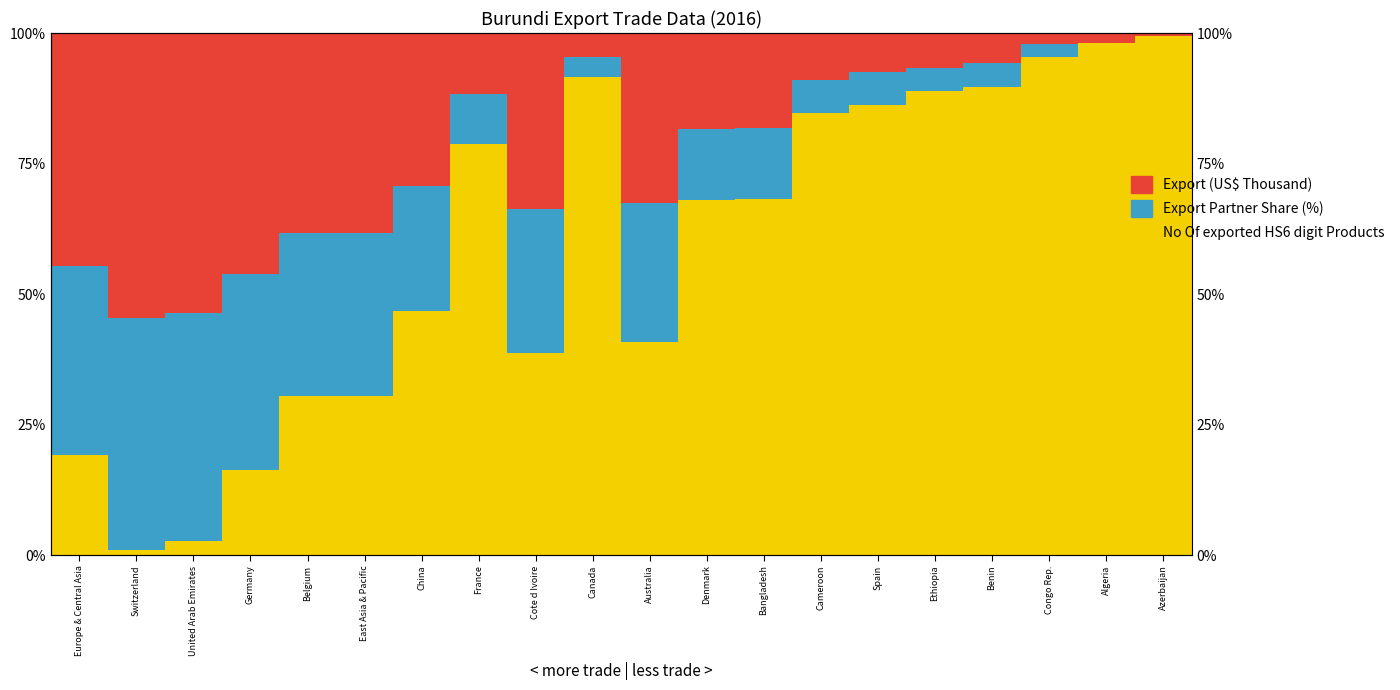

At how many categories does at least one series exceed 65?

11